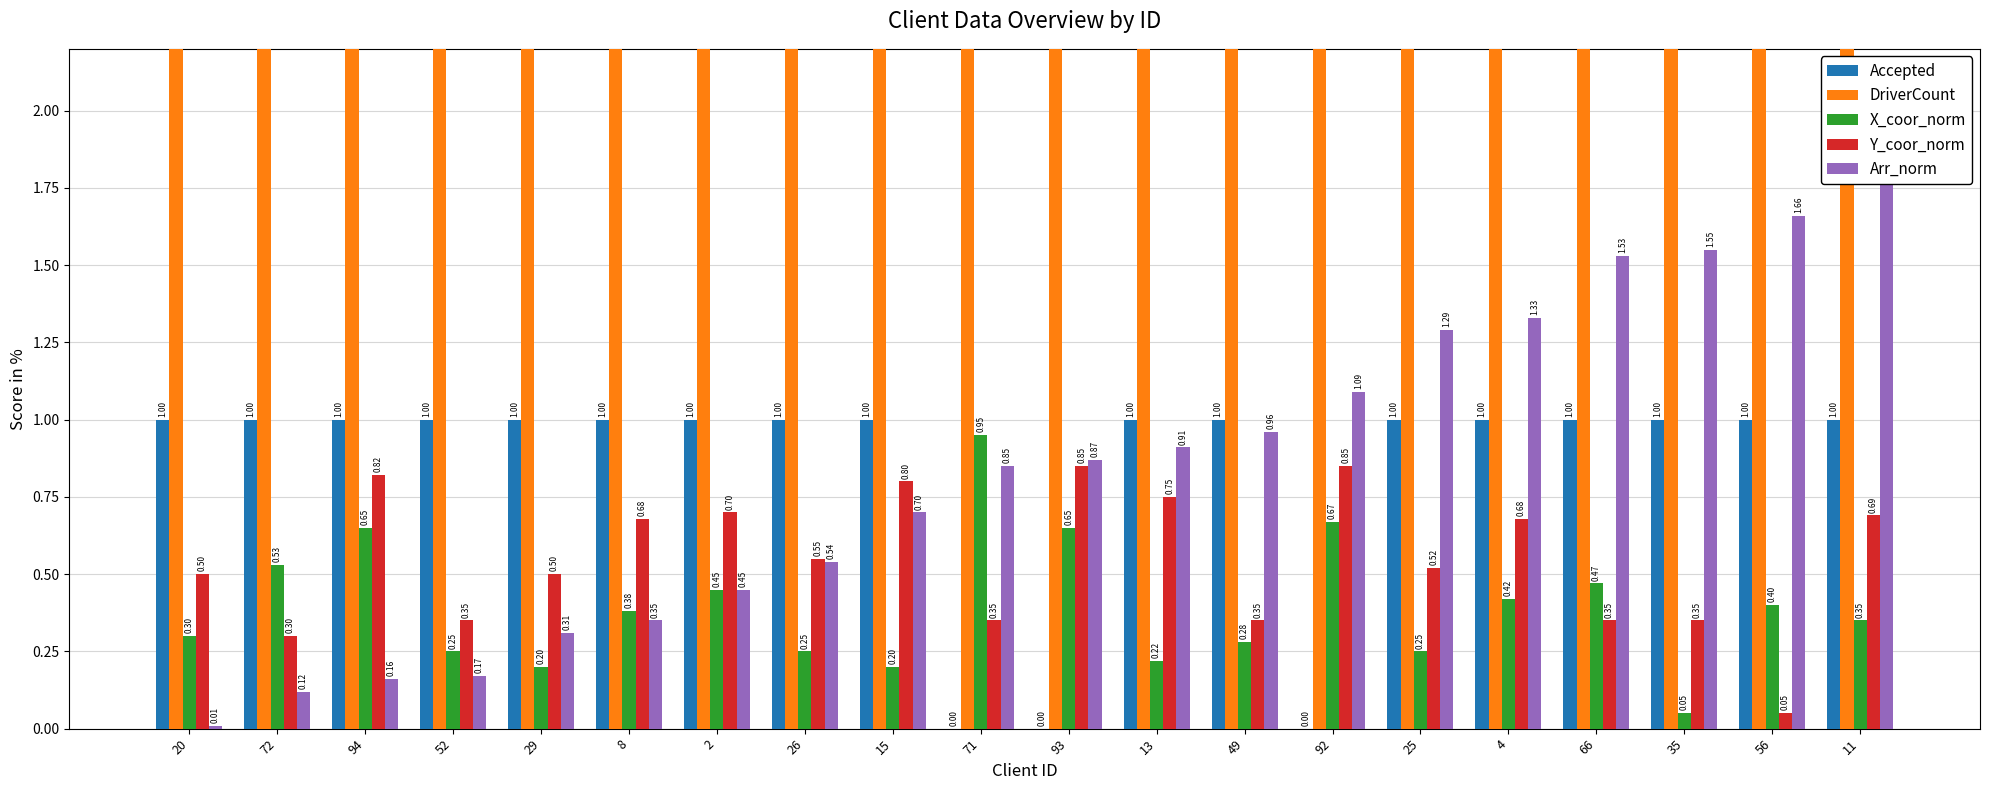

Is it true that X_coor_norm equals 0.1 at 56?

False